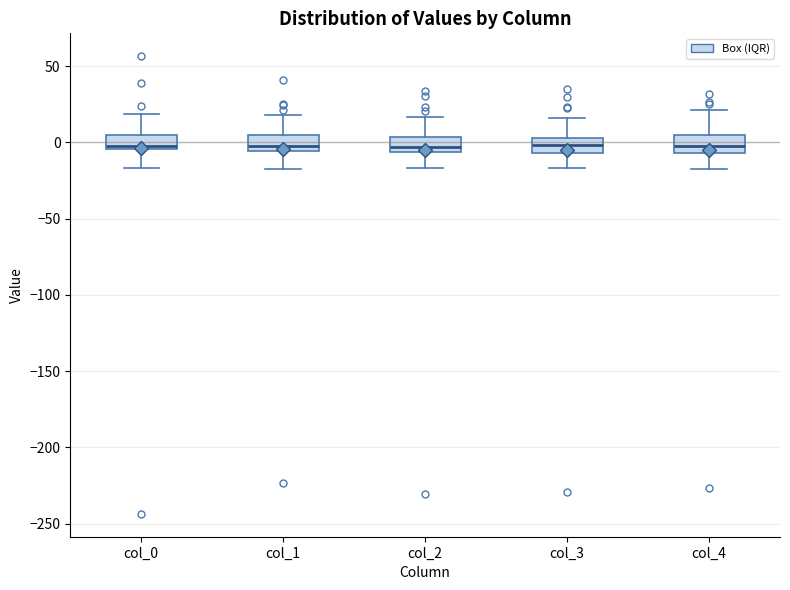

Where does the lower whisker of the box for col_1 end on the y-axis? The values are not printed on the chart, so give them approximately, as read against the axis.

-20